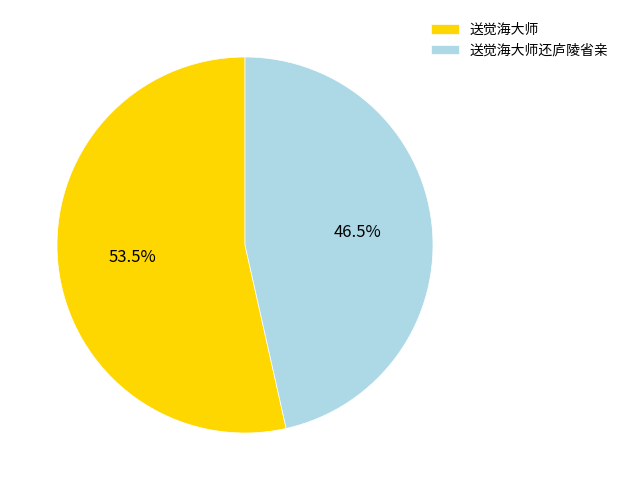

Does 送觉海大师 represent more than half of the total?

Yes